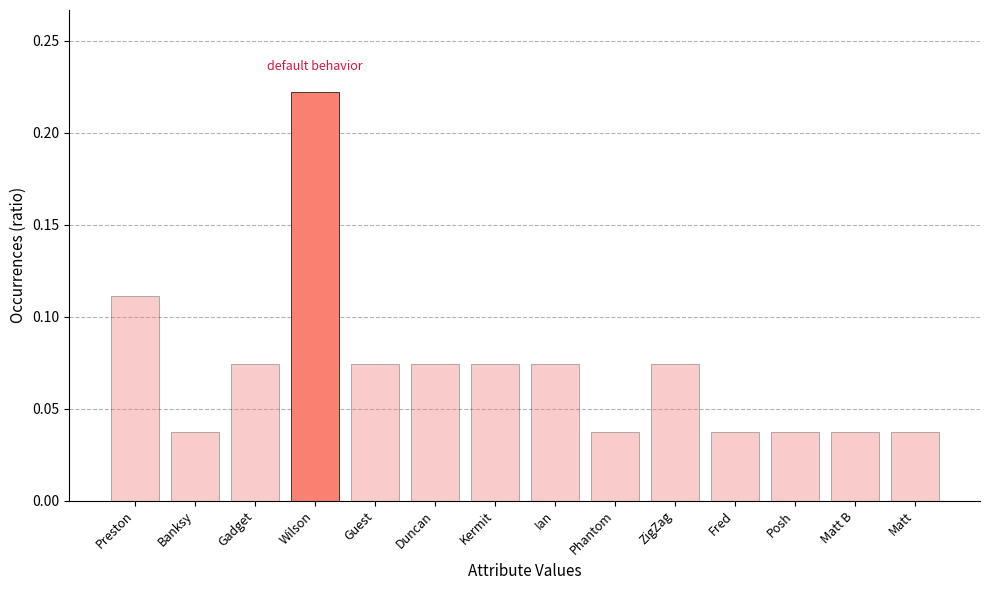

The chart shows a value of 0.1 at Phantom. True or false?

False